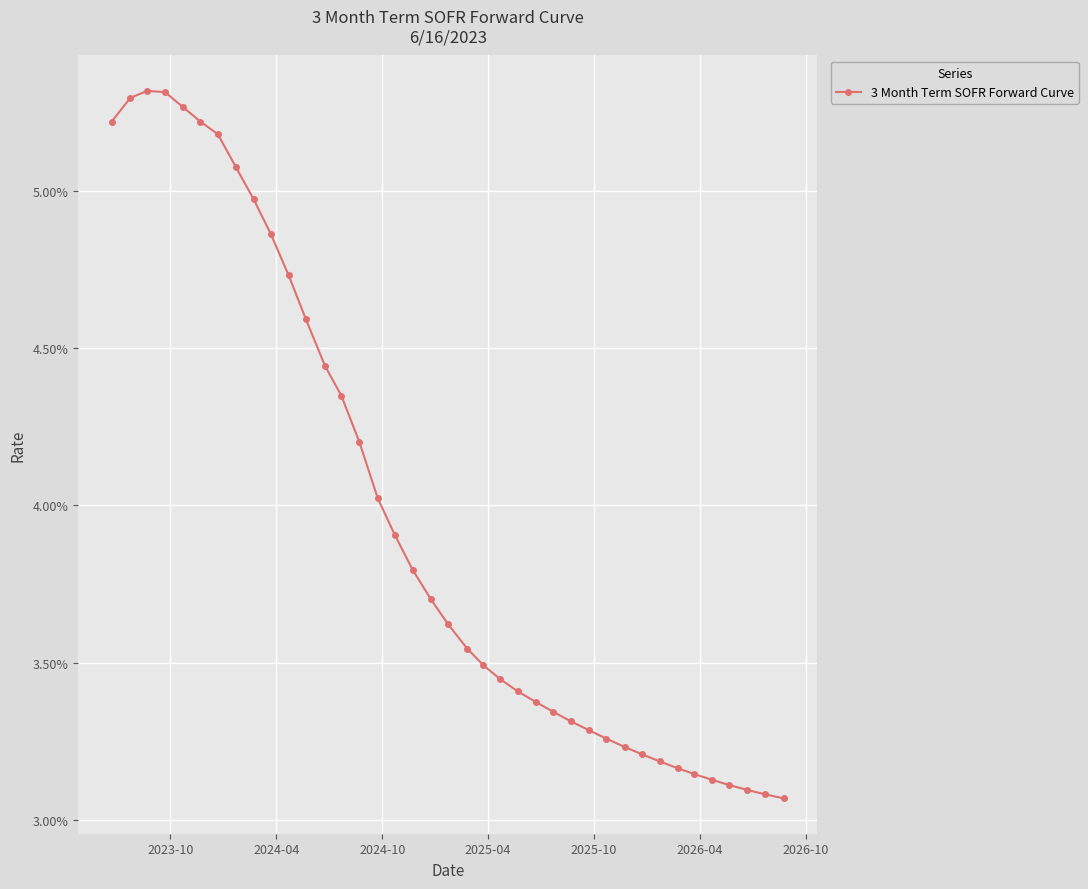

Is this an area chart (filled region under the line)?

No